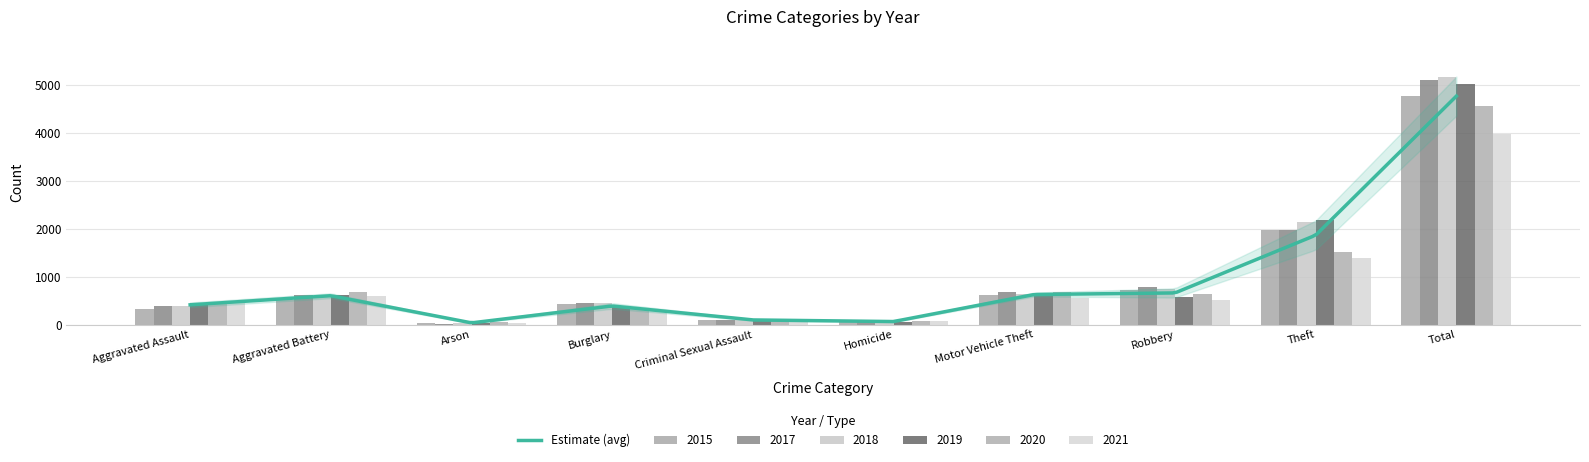

Is the value of 2020 at Theft greater than the value of 2017 at Total?

No